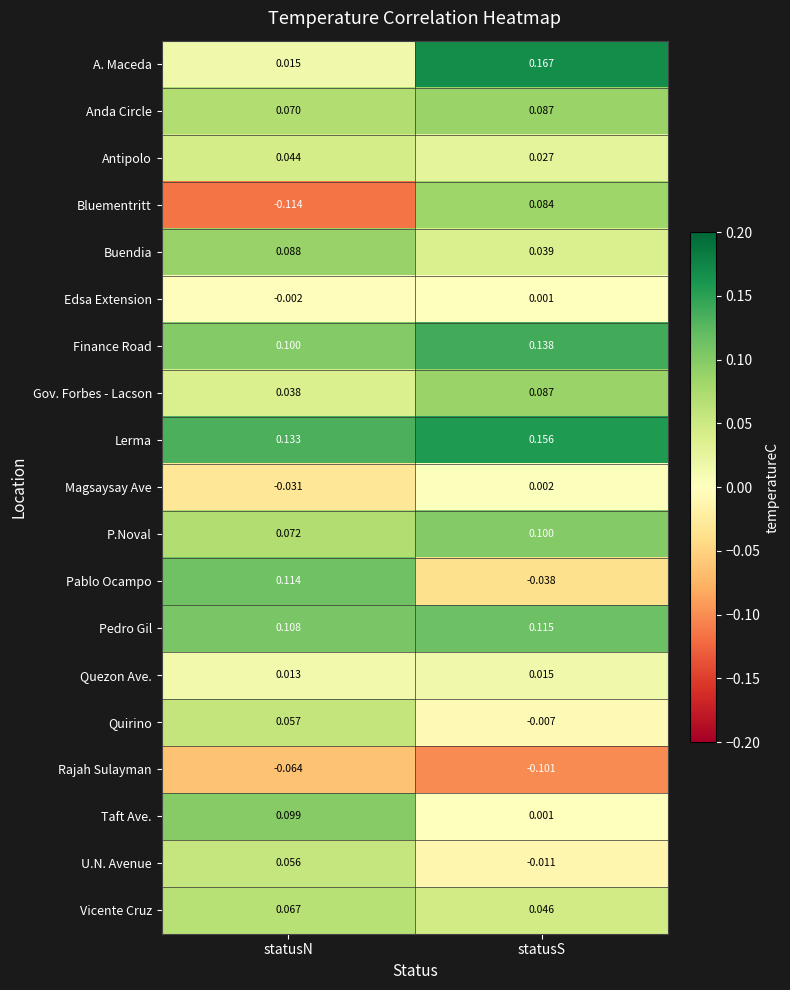

Which series has the widest spread of values?

Bluementritt